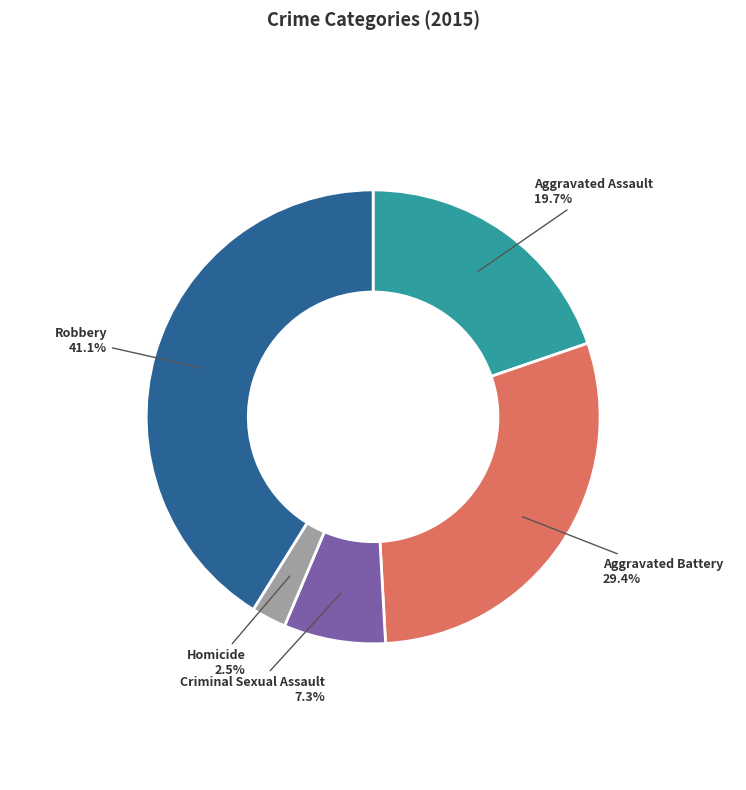

Approximately how many times larger is the value at Homicide compared to Criminal Sexual Assault?

0.3